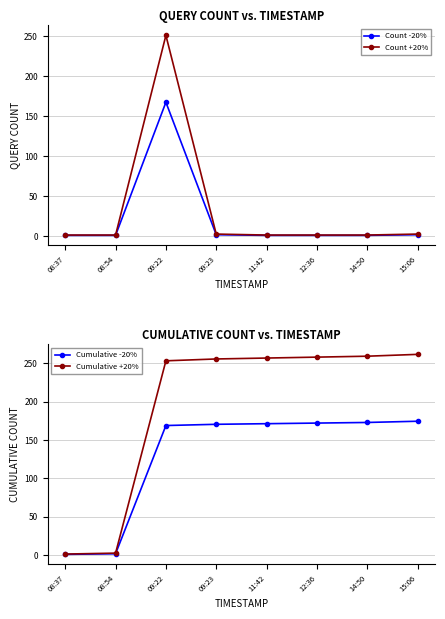

Reading left to right, what are all the values shown in this chart?

Count -20%: 0.8	0.8	167.2	1.6	0.8	0.8	0.8	1.6
Count +20%: 1.2	1.2	250.8	2.4	1.2	1.2	1.2	2.4
Cumulative -20%: 0.8	1.6	168.8	170.4	171.2	172.0	172.8	174.4
Cumulative +20%: 1.2	2.4	253.2	255.6	256.8	258.0	259.2	261.6